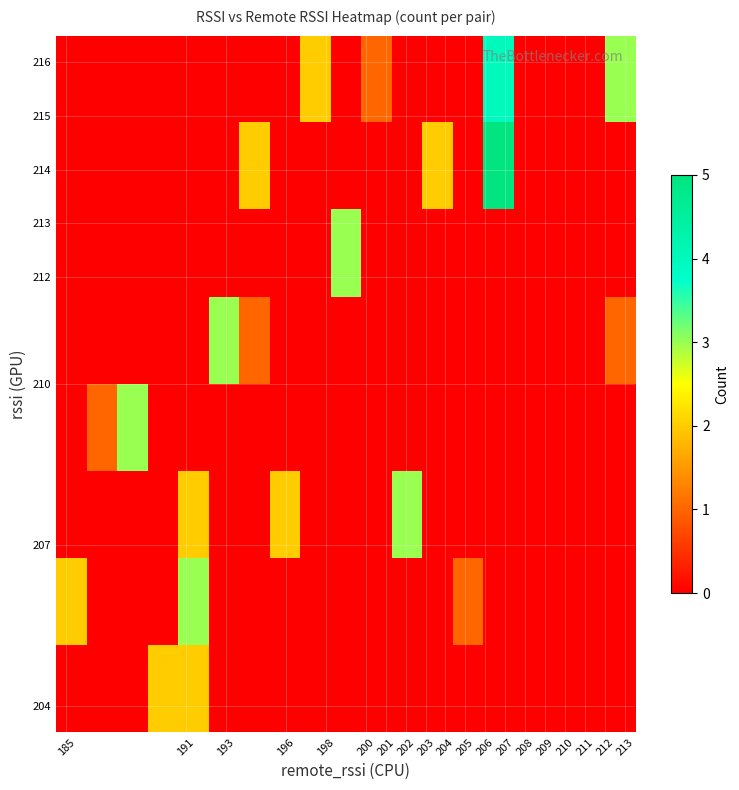

How many series are shown in this chart?

8